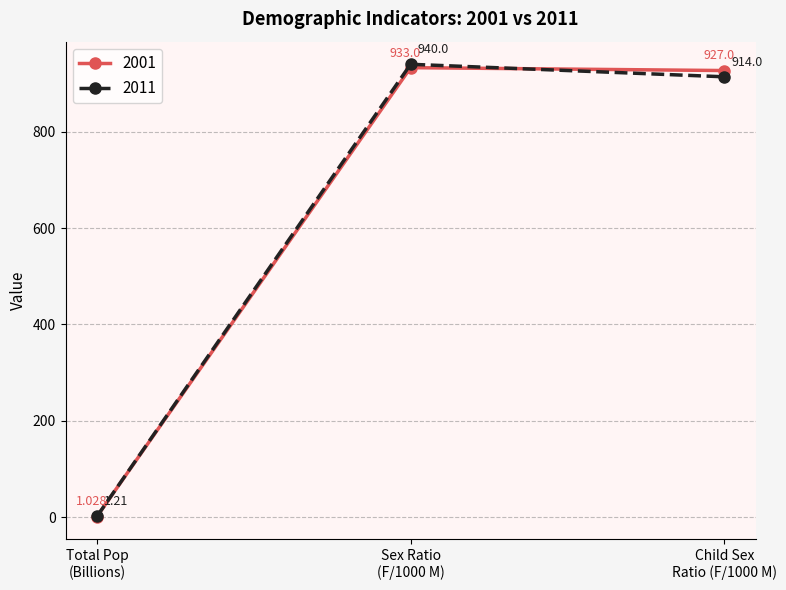

How many lines are shown in the chart?

2